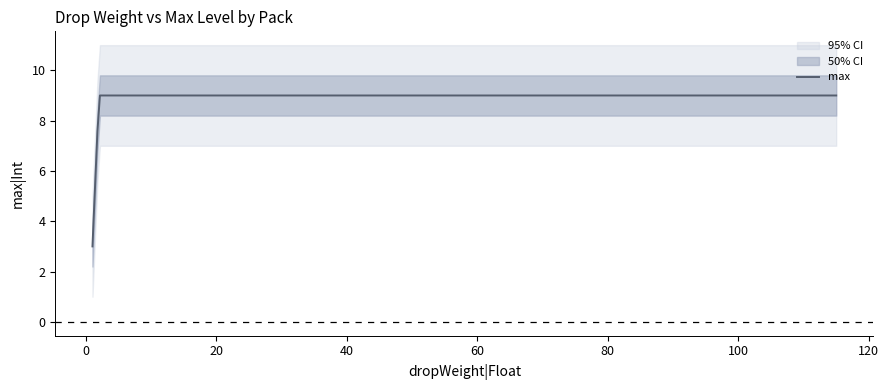

What is the minimum value for max?

3.0